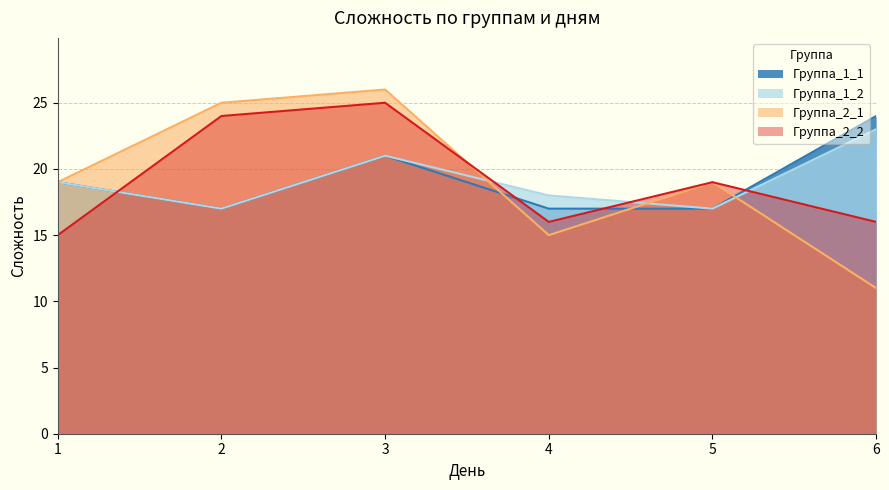

True or false: Группа_2_2 has more than 1 interior local peaks.

True